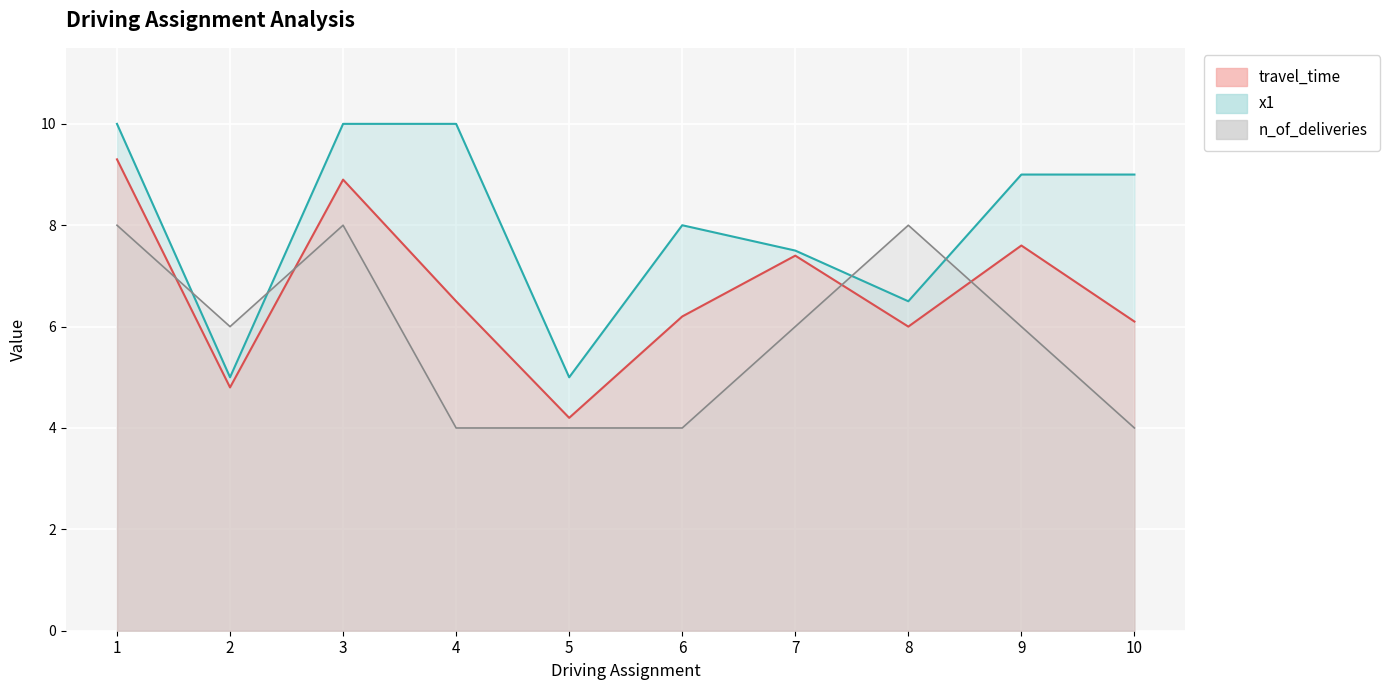

What value does the n_of_deliveries series have at 8?

8.0